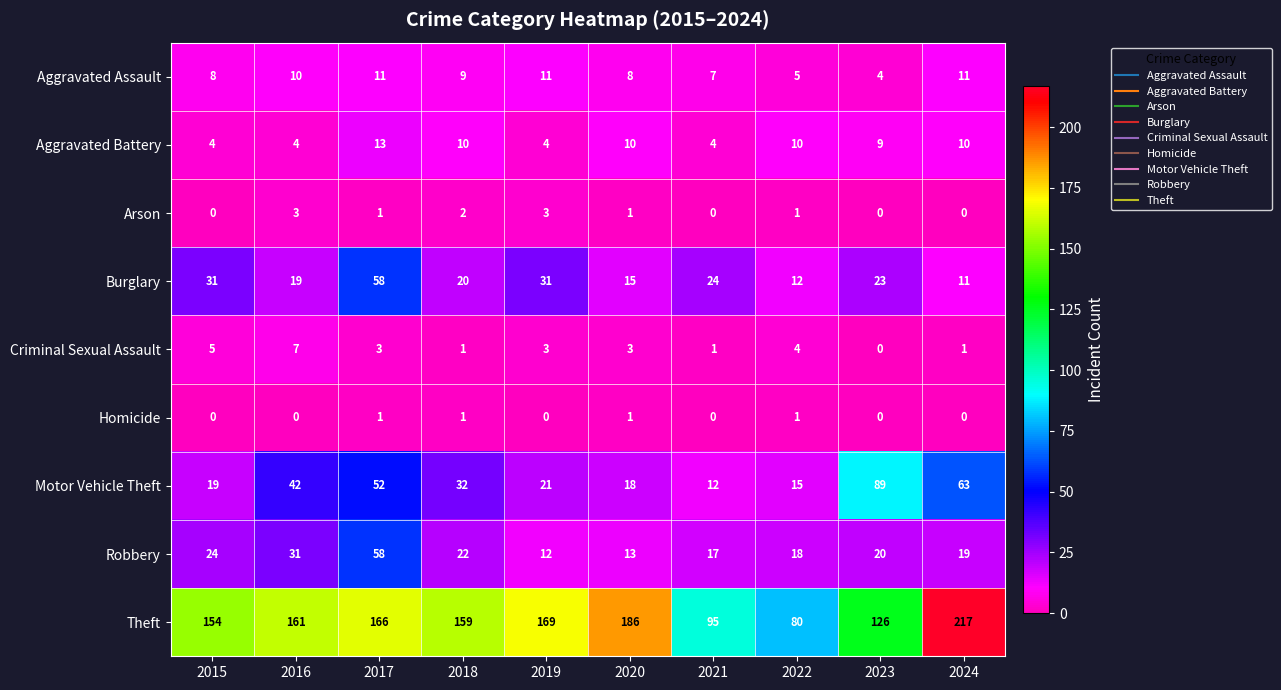

Which series has the largest total across all categories?

Theft